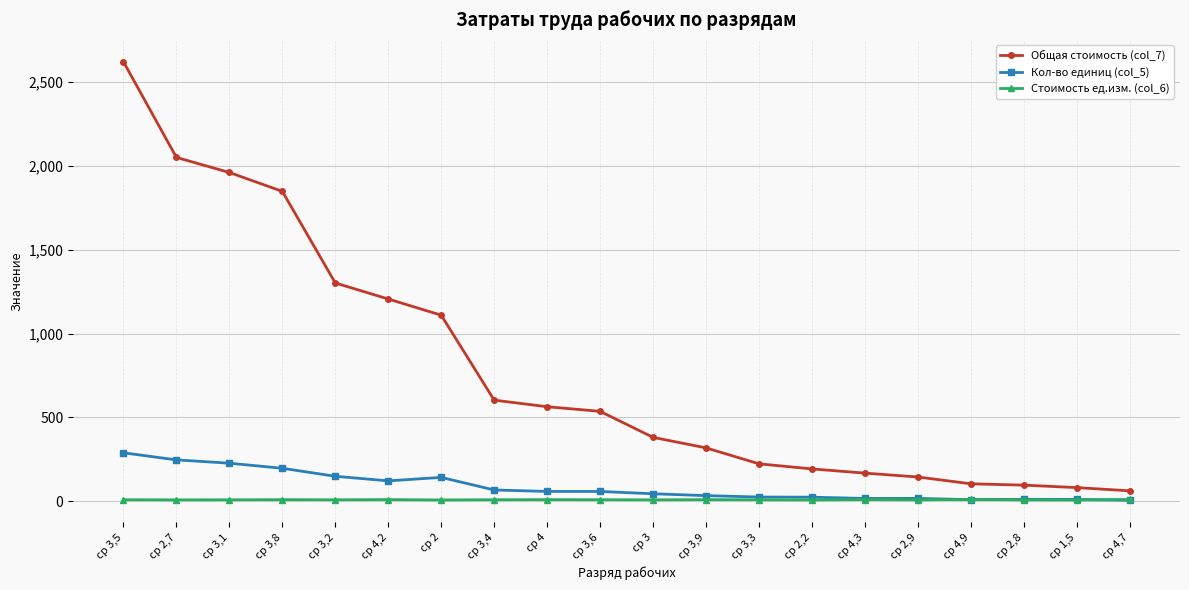

List the series in order of their peak value, highest first.

Общая стоимость (col_7), Кол-во единиц (col_5), Стоимость ед.изм. (col_6)